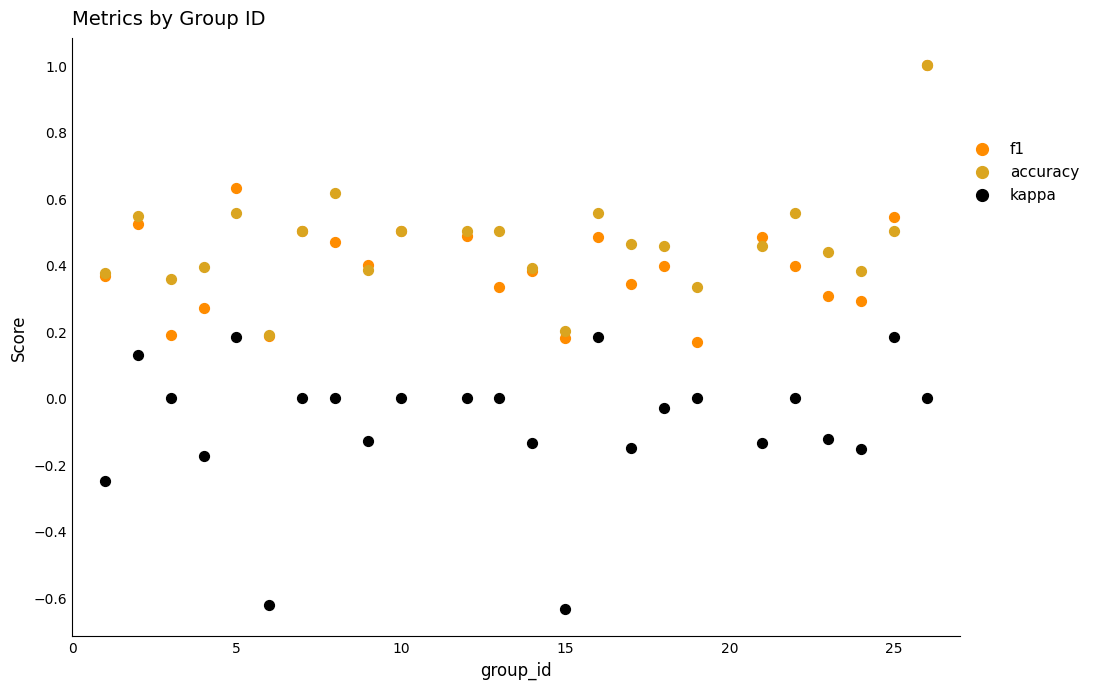

Which series has the widest spread of Y values?

f1